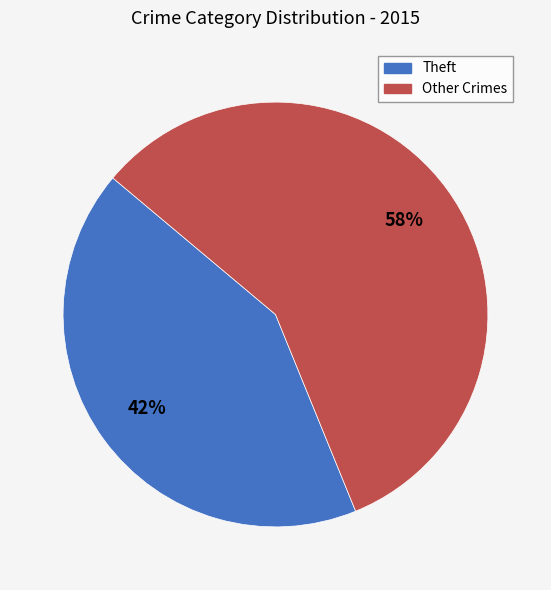

How many segments does this pie chart have?

2